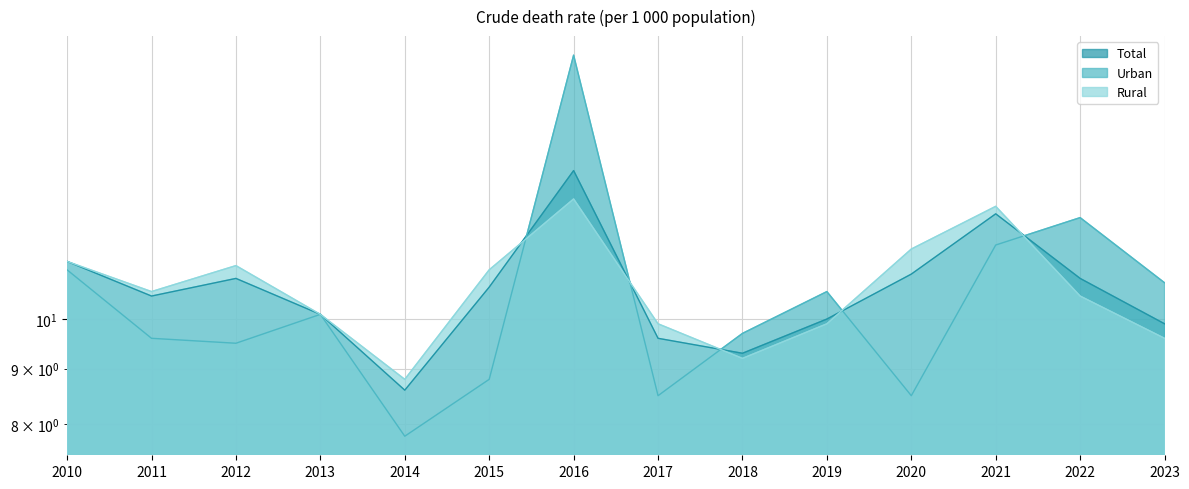

In Total, how many points are lower than both neighbors (excluding endpoints)?

3